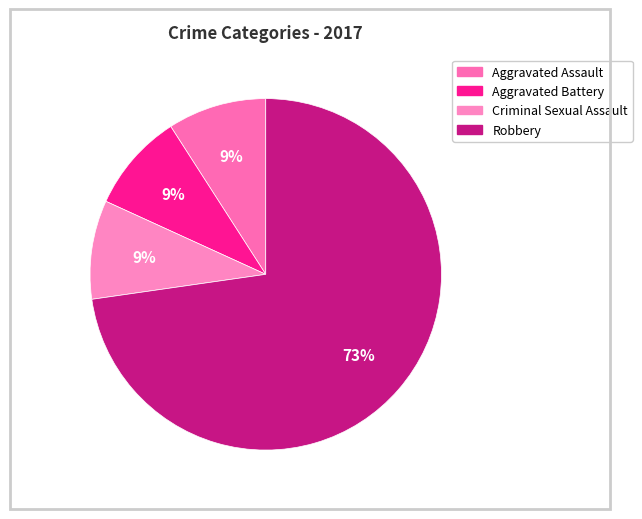

How many segments does this pie chart have?

4